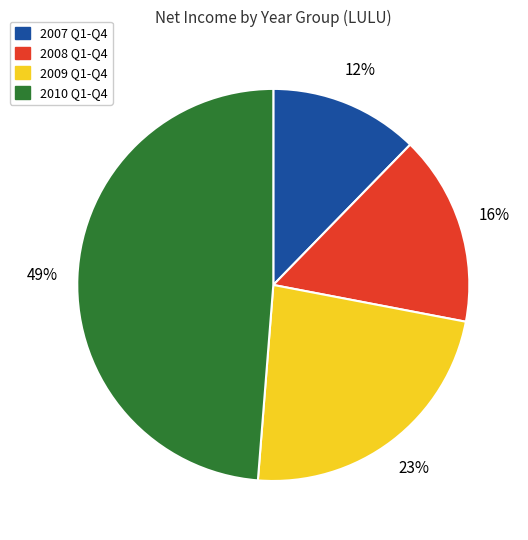

To the nearest percent, what is the average slice percentage?

25%